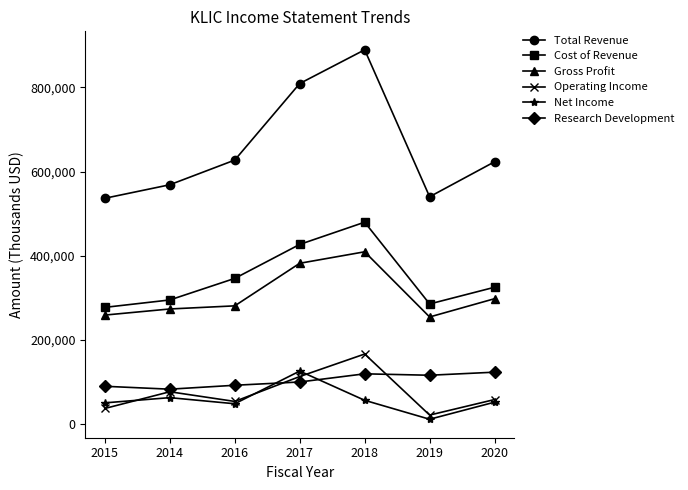

Read the Operating Income value at 2019, to the nearest 10.

21600